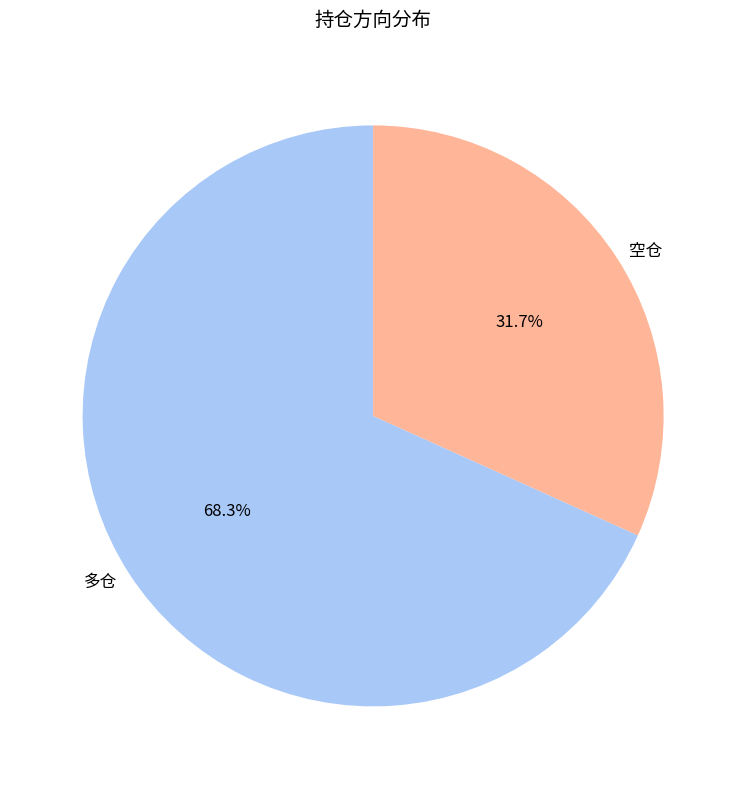

Count the number of slices in the pie.

2